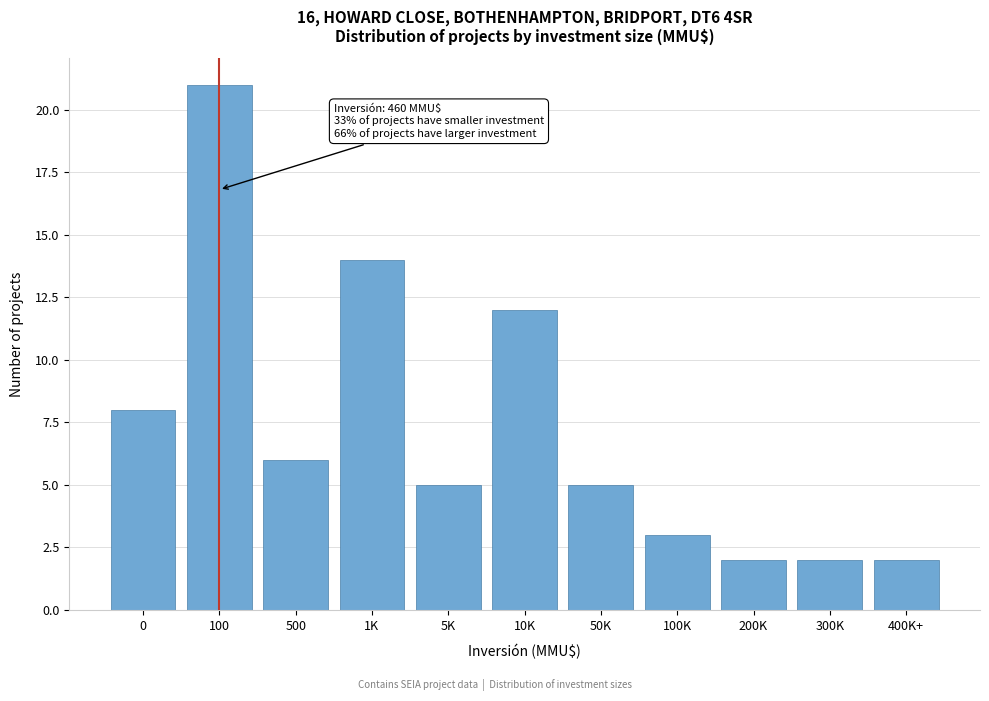

Reading right to left, what are all the values shown in this chart?

2	2	2	3	5	12	5	14	6	21	8